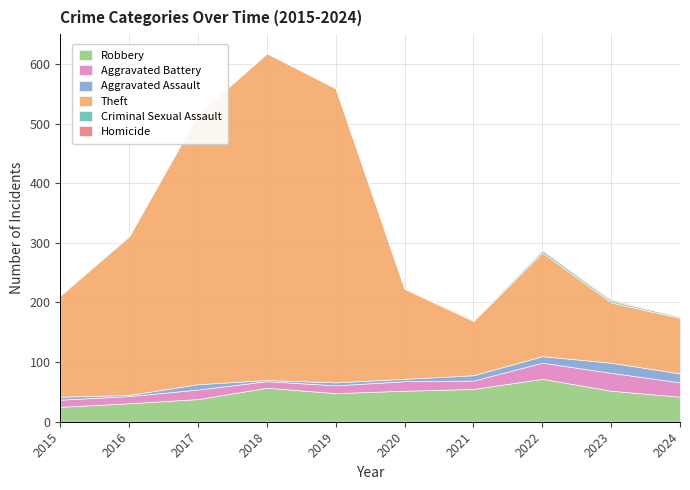

The value of Homicide at 2015 is -1. True or false?

False